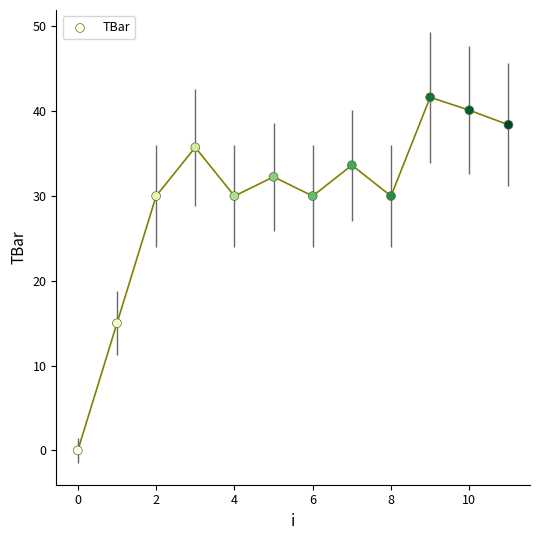

What is the range of Y values (max minus min)?

41.6